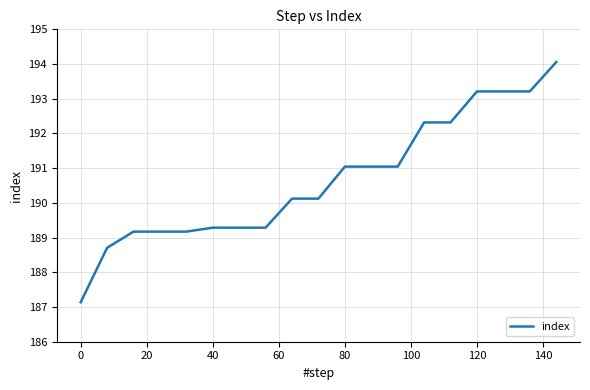

How many distinct data groups are displayed?

1